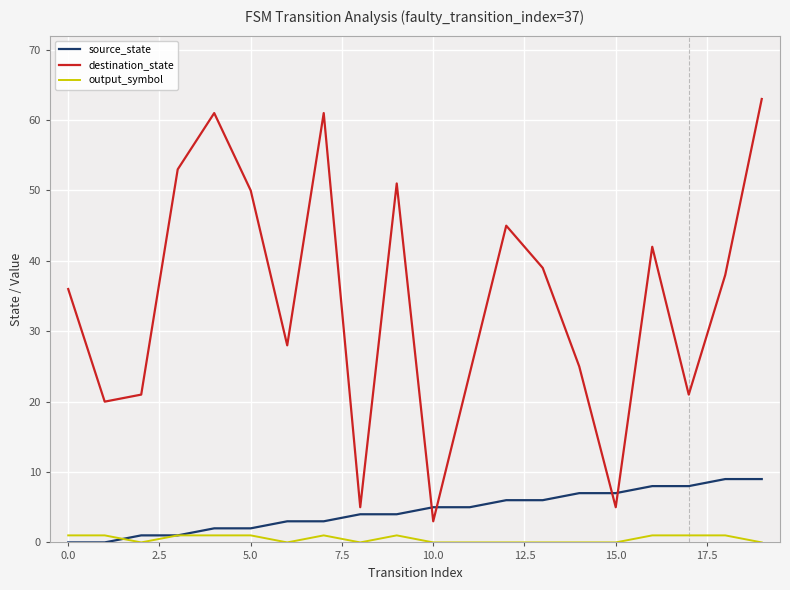

Which series has the largest total across all categories?

destination_state